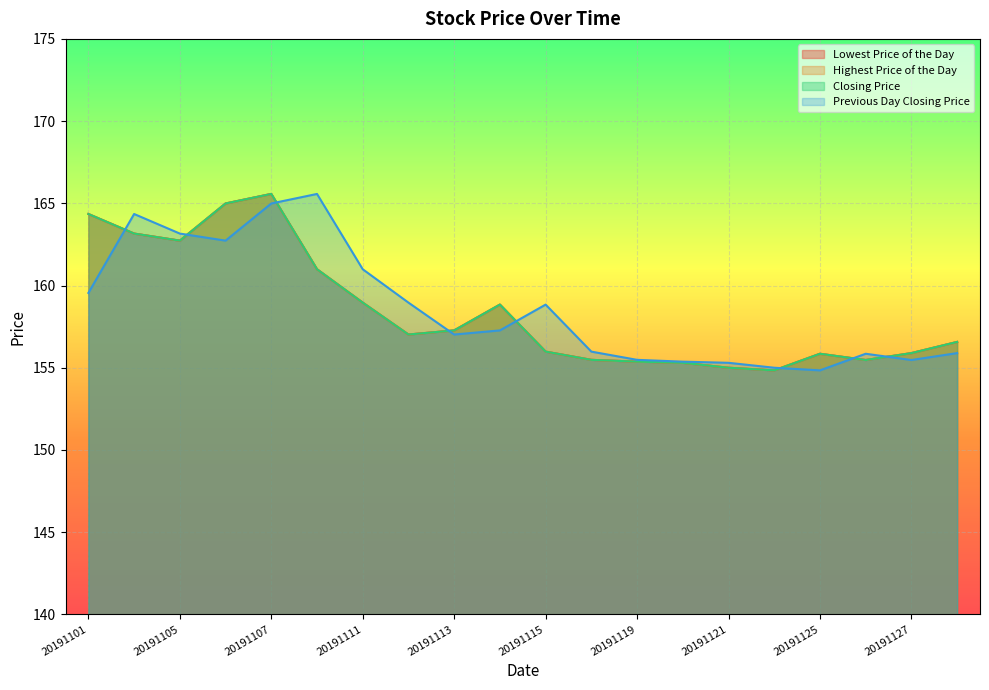

What is the value of the Lowest Price of the Day point at the 20th from the left?

156.6